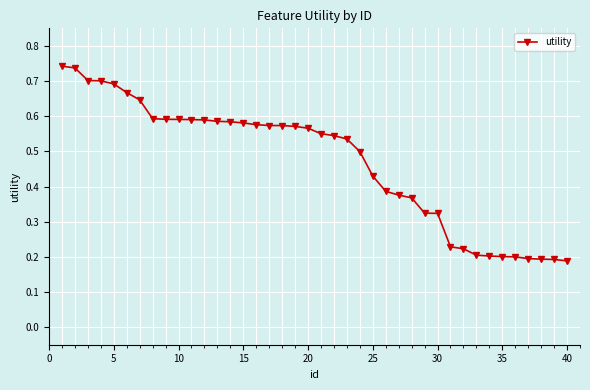

What is the sum of all values?

18.8